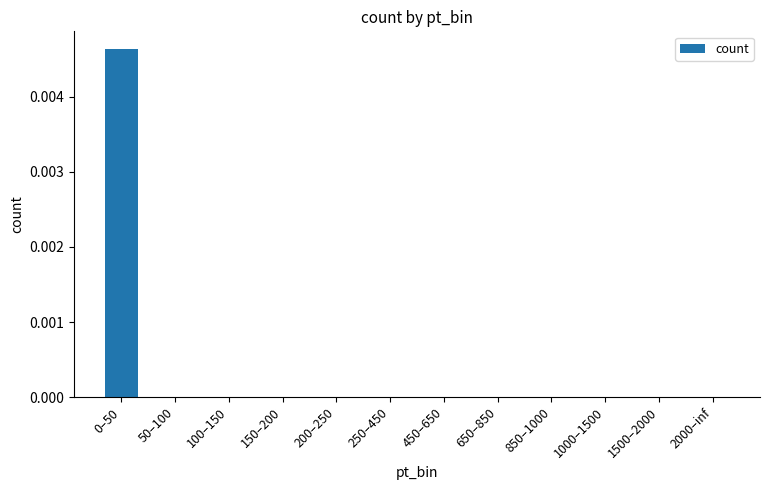

Are the bars horizontal?

No